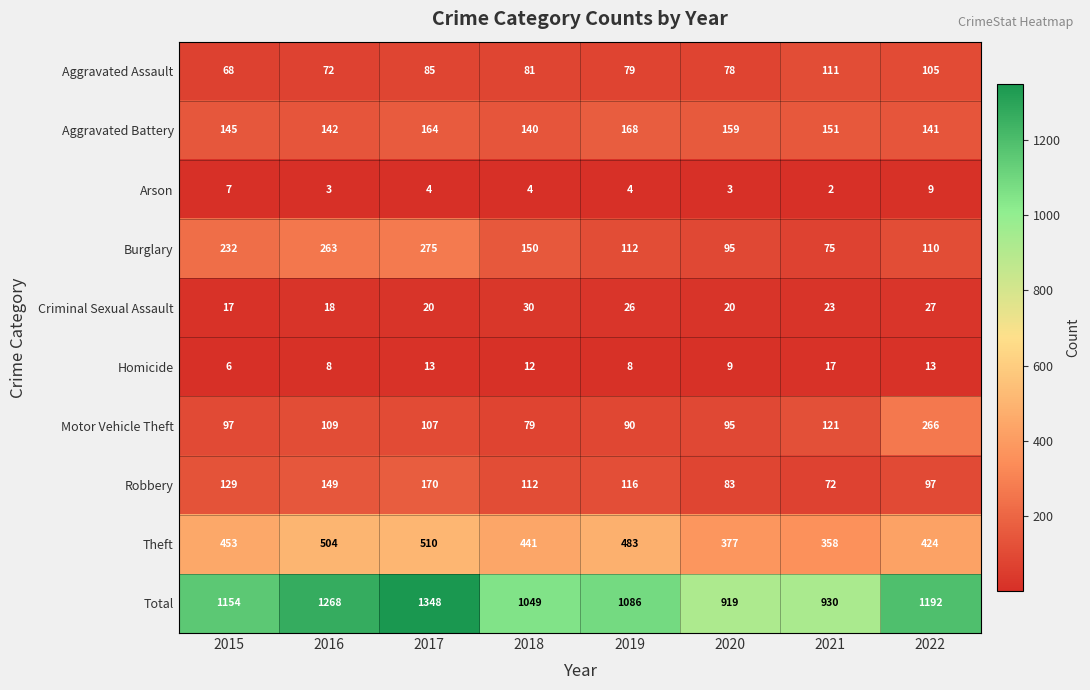

Which category has the highest value across all series?

2017